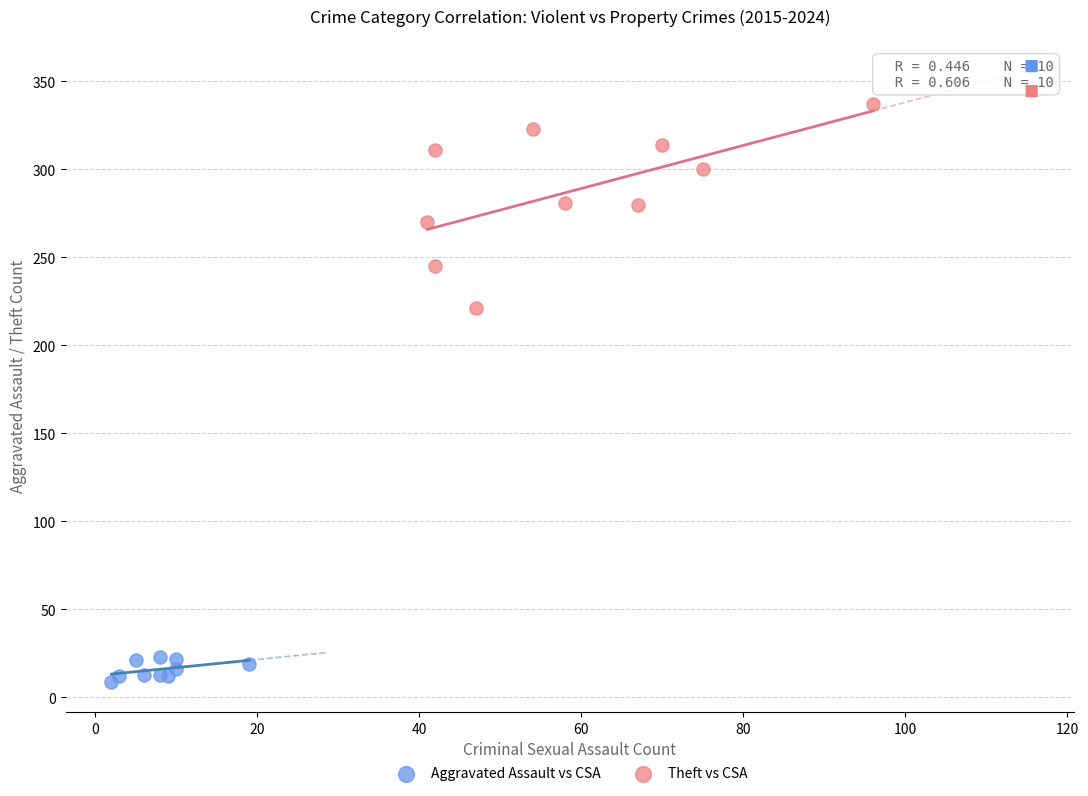

Which series has the widest spread of Y values?

Theft vs CSA